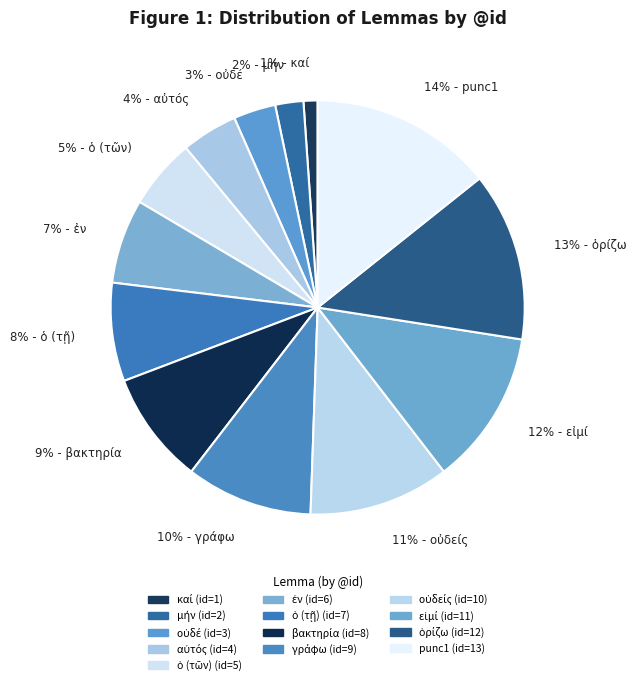

Which category has the biggest portion of the pie?

14% - punc1